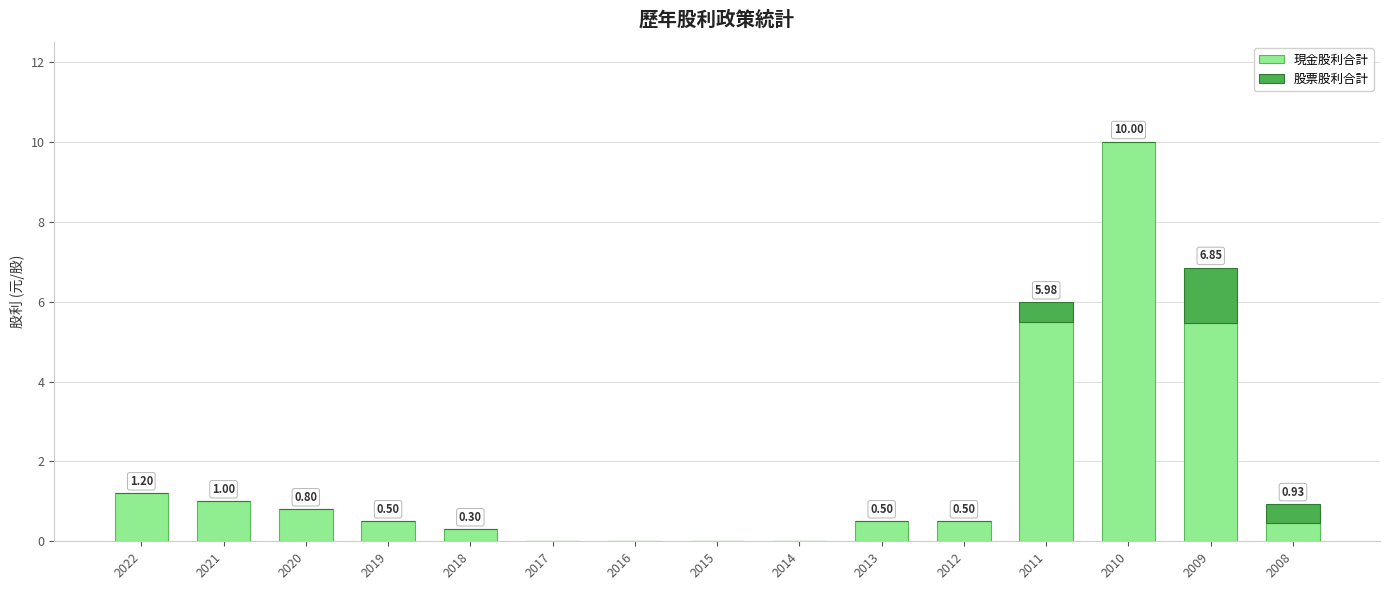

What is the sum of all 現金股利合計 values?

26.2